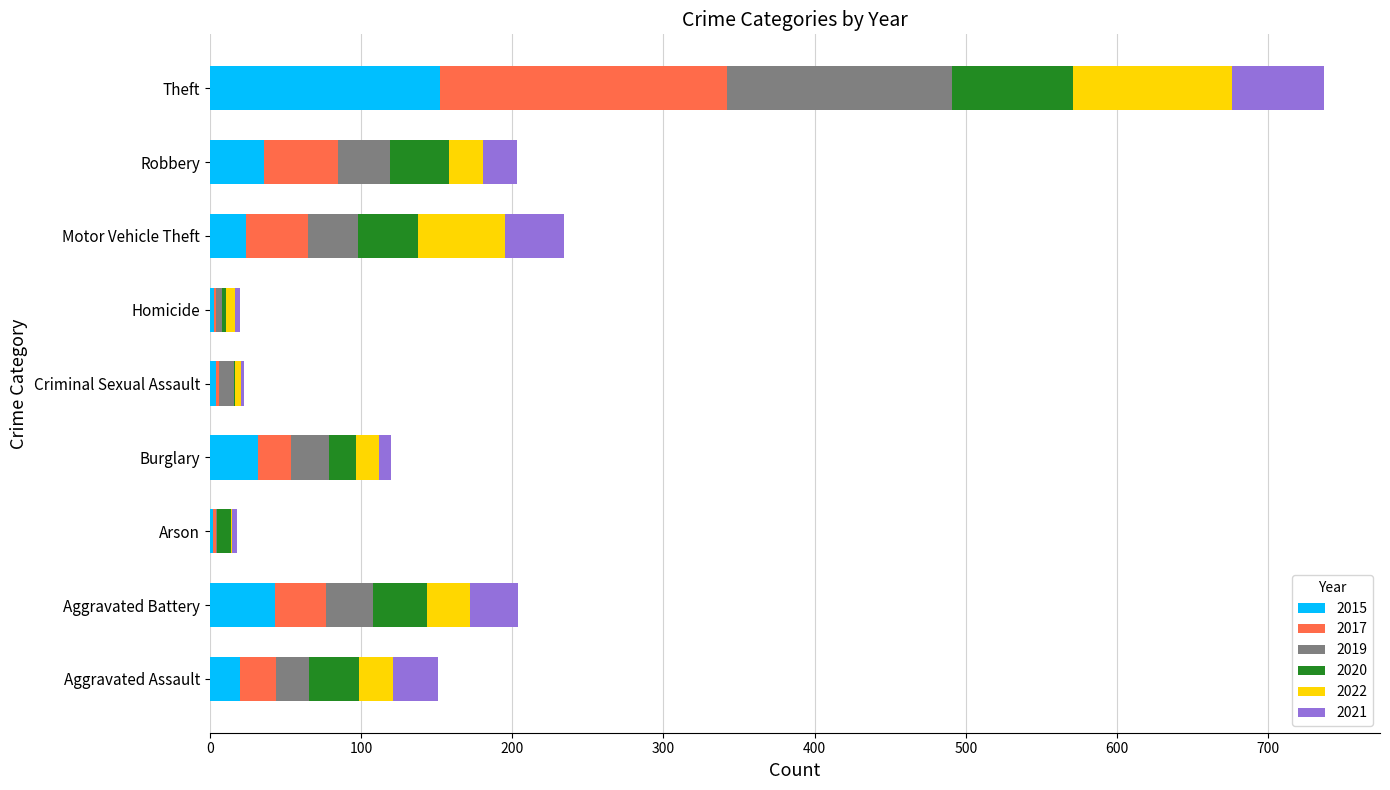

At which category is the sum across all series the highest?

Theft